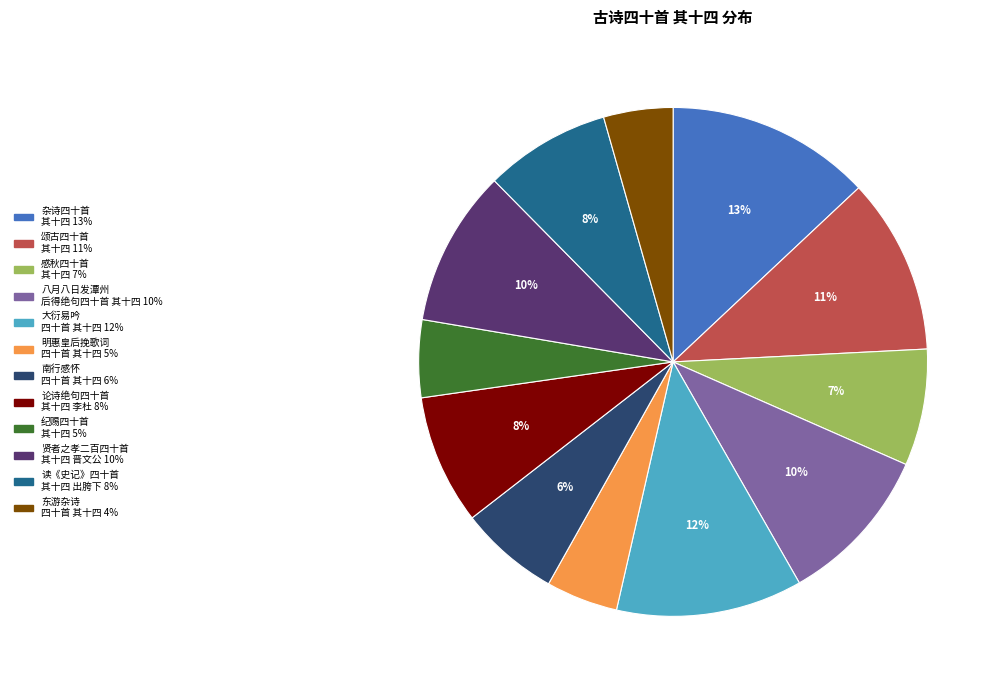

To the nearest percent, what is the average slice percentage?

8%